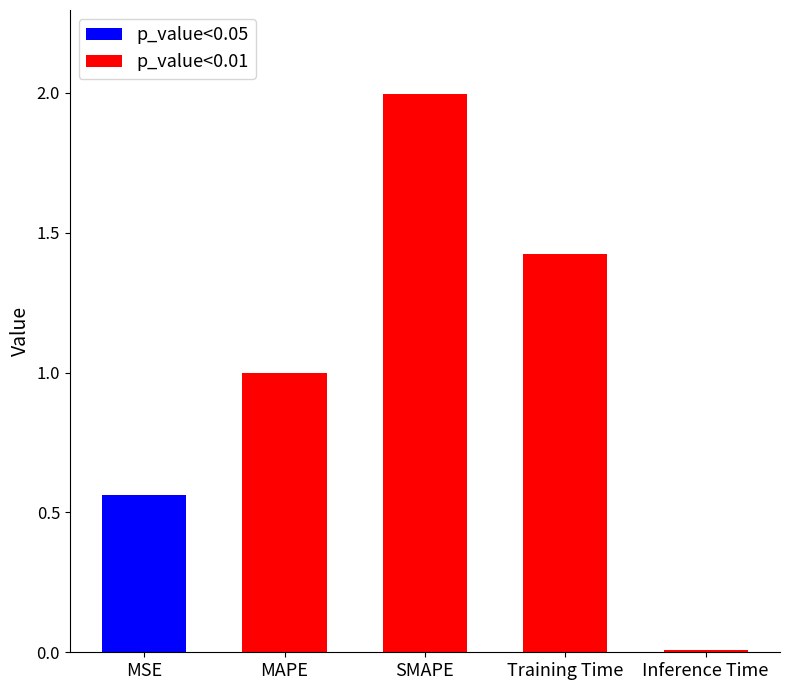

True or false: the data shows 1.0 at MAPE.

True